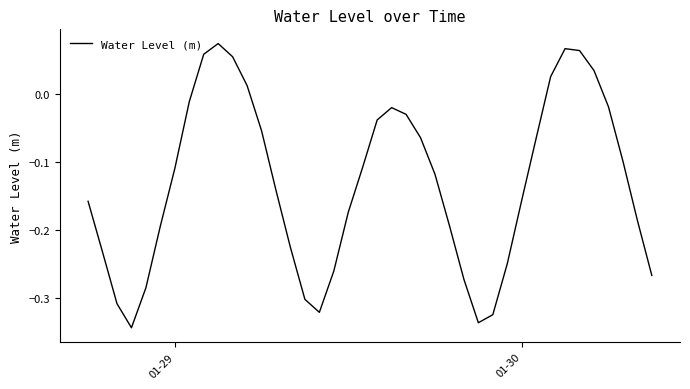

What is the difference between the maximum and minimum values?

0.4